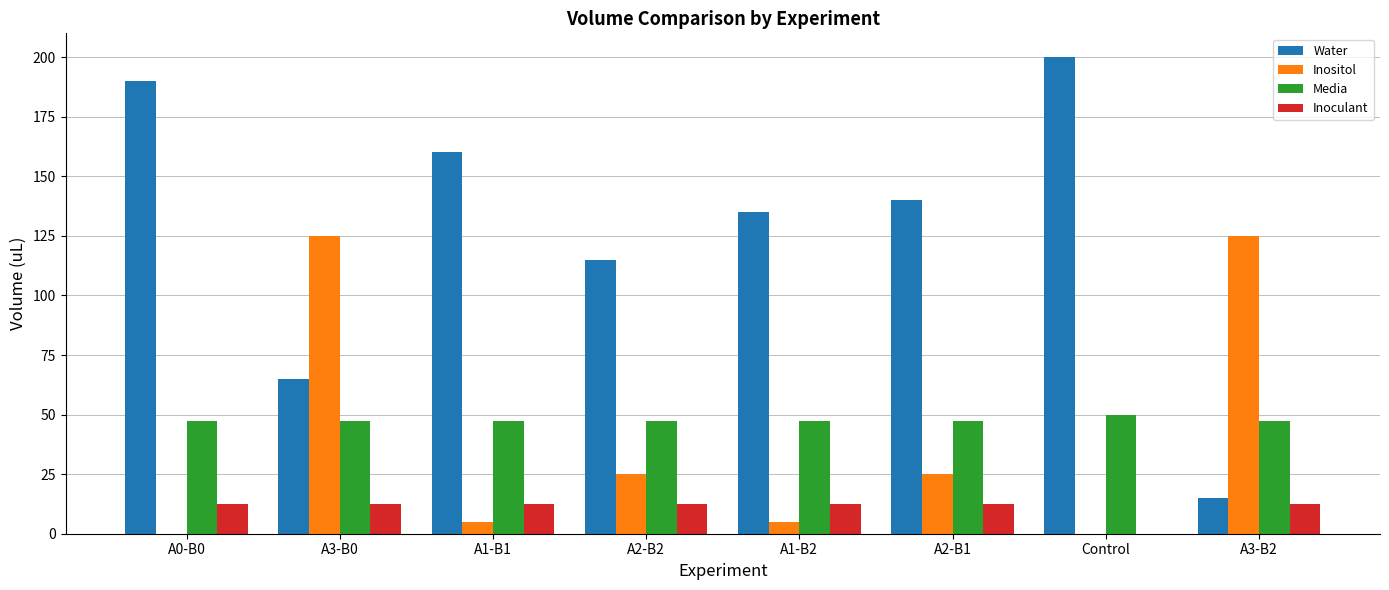

Reading left to right, list all the values displayed in this chart.

Water: 190.0	65.0	160.0	115.0	135.0	140.0	200.0	15.0
Inositol: 0.0	125.0	5.0	25.0	5.0	25.0	0.0	125.0
Media: 47.5	47.5	47.5	47.5	47.5	47.5	50.0	47.5
Inoculant: 12.5	12.5	12.5	12.5	12.5	12.5	0.0	12.5